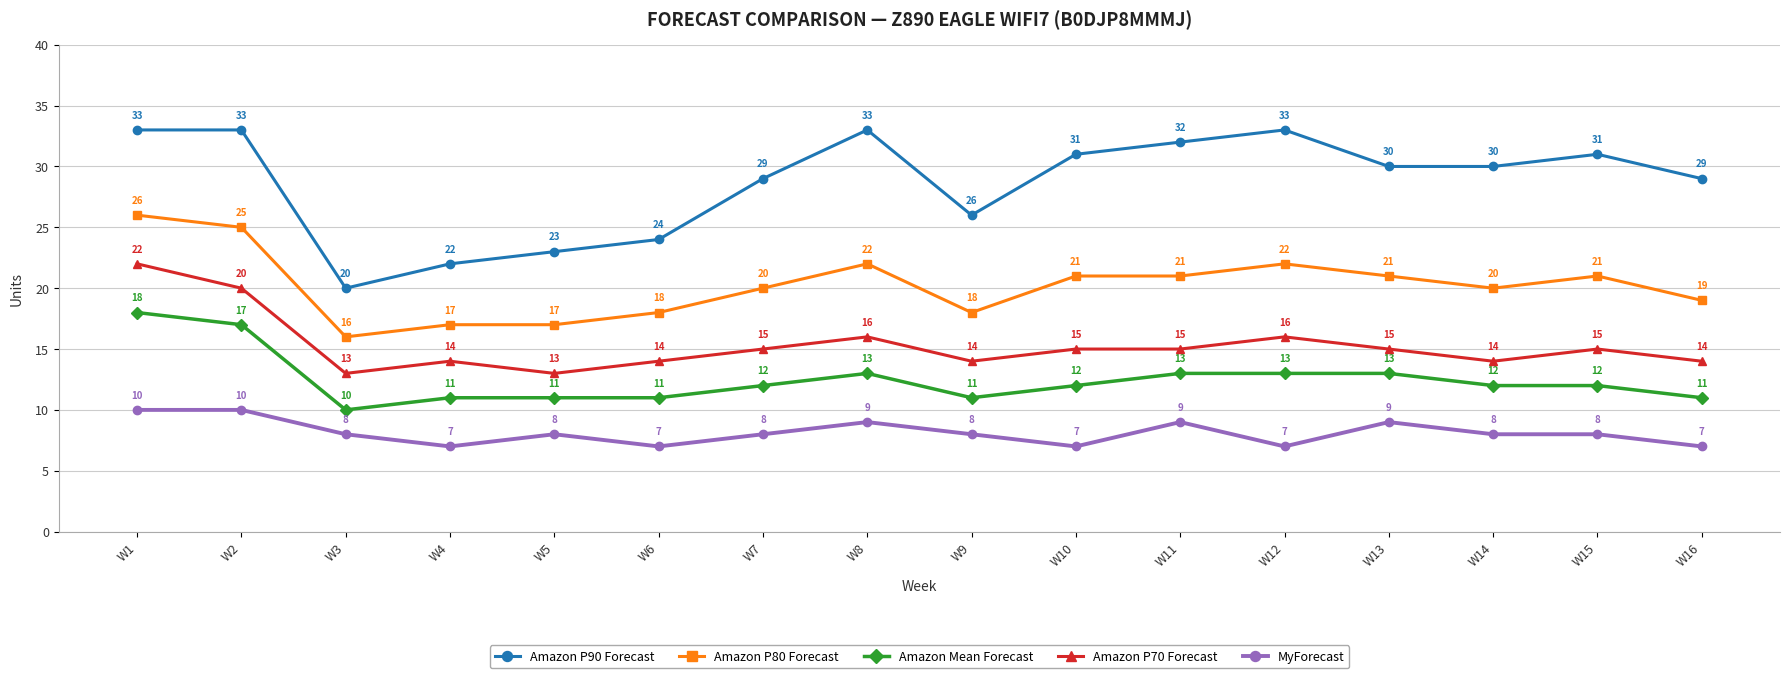

What is the lowest value of the MyForecast series?

7